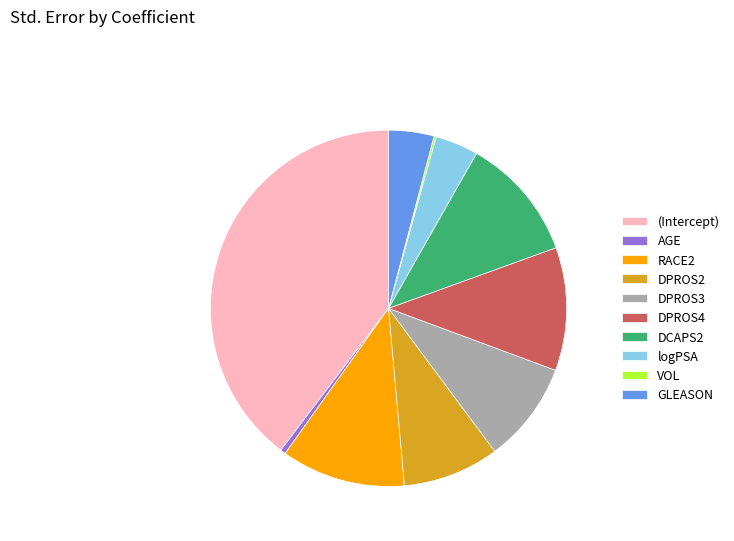

True or false: GLEASON accounts for 4% of the total.

True